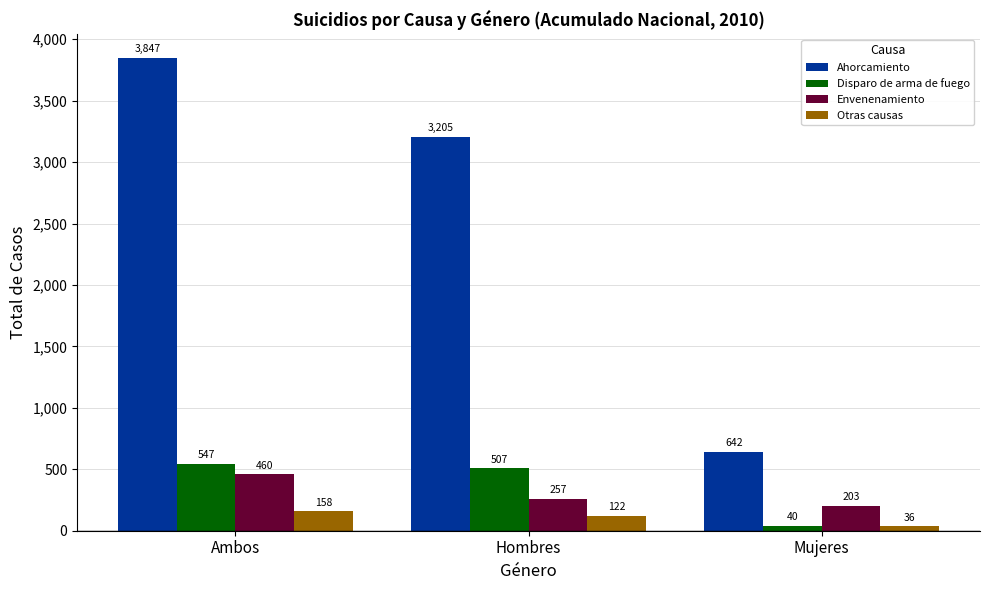

At how many categories does at least one series exceed 2593?

2